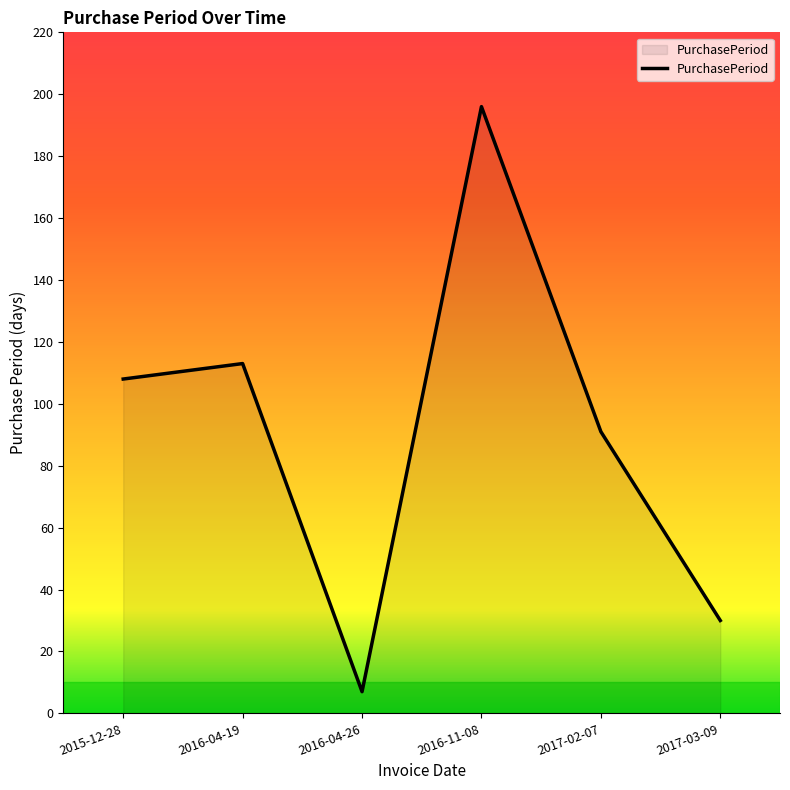

At which category does the chart reach its peak across all series?

2016-11-08